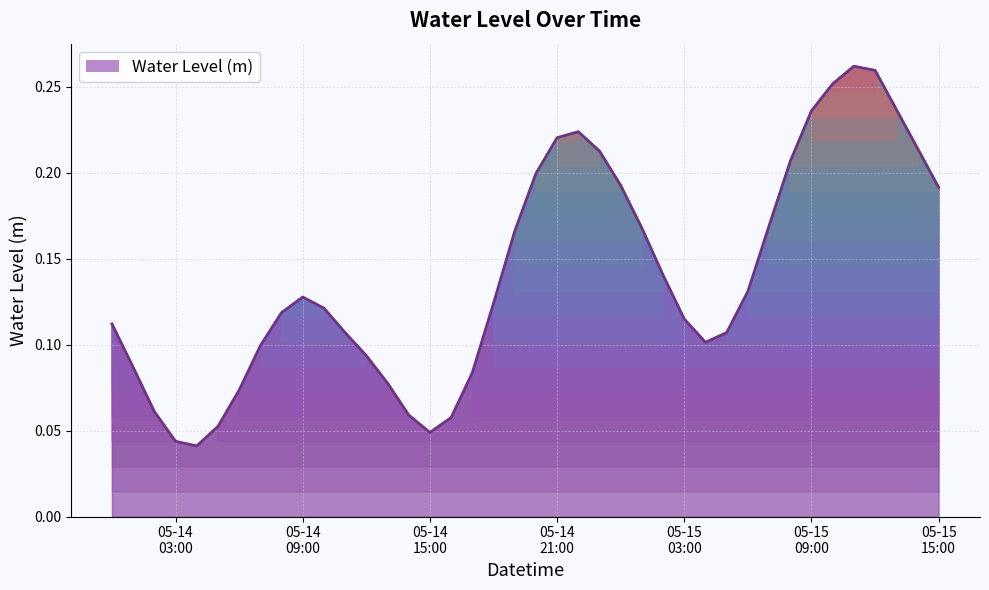

Rank the categories by value from highest to lowest.

2023-05-15 11:00:00, 2023-05-15 12:00:00, 2023-05-15 10:00:00, 2023-05-15 13:00:00, 2023-05-15 09:00:00, 2023-05-14 22:00:00, 2023-05-14 21:00:00, 2023-05-15 14:00:00, 2023-05-14 23:00:00, 2023-05-15 08:00:00, 2023-05-14 20:00:00, 2023-05-15 00:00:00, 2023-05-15 15:00:00, 2023-05-15 07:00:00, 2023-05-15 01:00:00, 2023-05-14 19:00:00, 2023-05-15 02:00:00, 2023-05-15 06:00:00, 2023-05-14 09:00:00, 2023-05-14 18:00:00, 2023-05-14 10:00:00, 2023-05-14 08:00:00, 2023-05-15 03:00:00, 2023-05-14 00:00:00, 2023-05-15 05:00:00, 2023-05-14 11:00:00, 2023-05-15 04:00:00, 2023-05-14 07:00:00, 2023-05-14 12:00:00, 2023-05-14 01:00:00, 2023-05-14 17:00:00, 2023-05-14 13:00:00, 2023-05-14 06:00:00, 2023-05-14 02:00:00, 2023-05-14 14:00:00, 2023-05-14 16:00:00, 2023-05-14 05:00:00, 2023-05-14 15:00:00, 2023-05-14 03:00:00, 2023-05-14 04:00:00